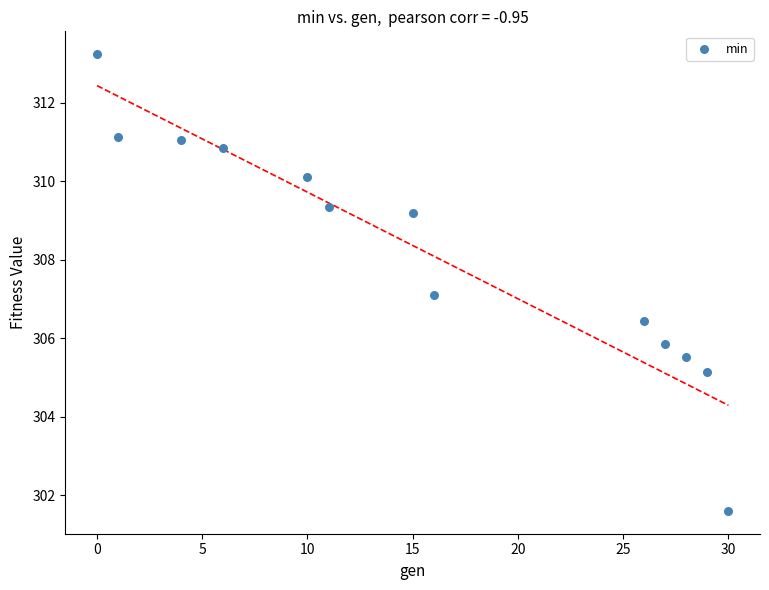

What is the range of Y values (max minus min)?

11.6